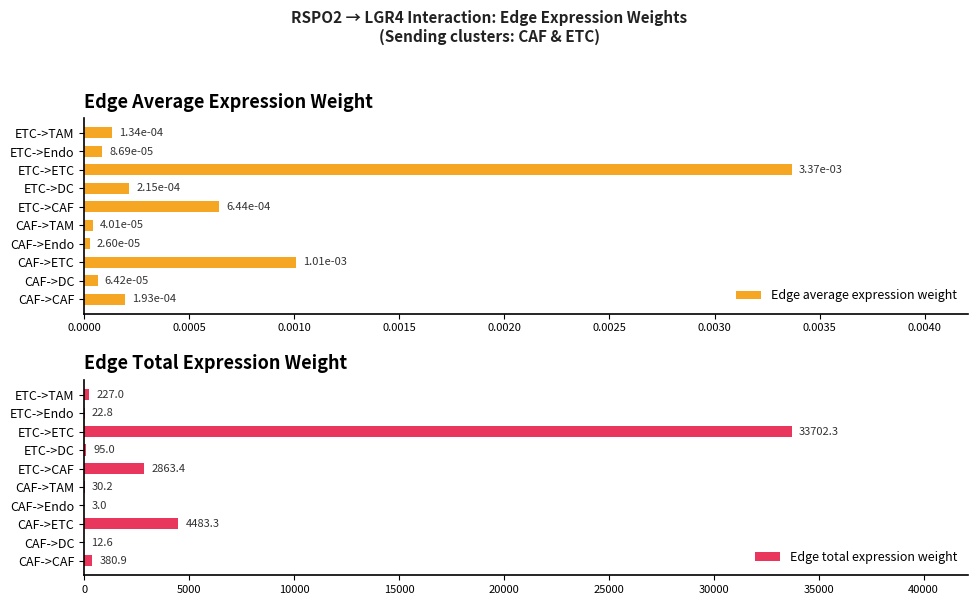

Is it true that Edge total expression weight equals 8707.7 at ETC->ETC?

False